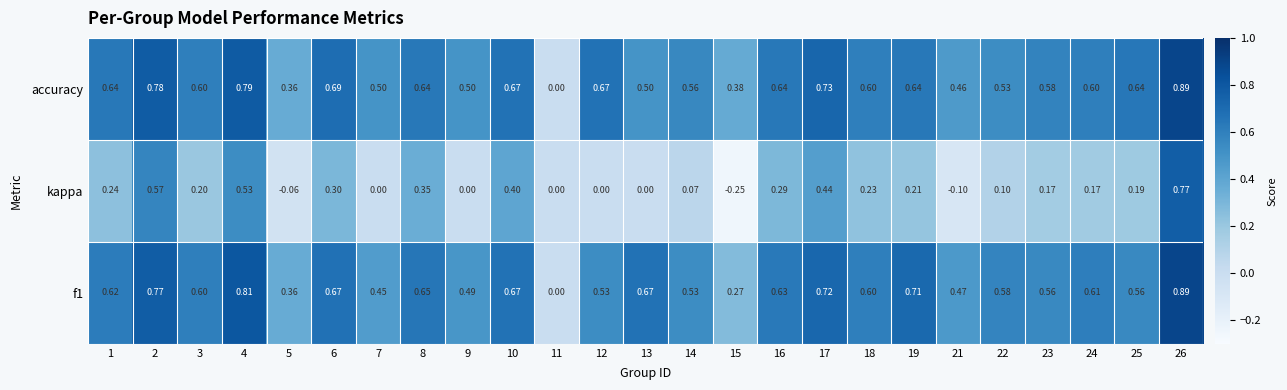

Which series changed the most between 11 and 23?

accuracy